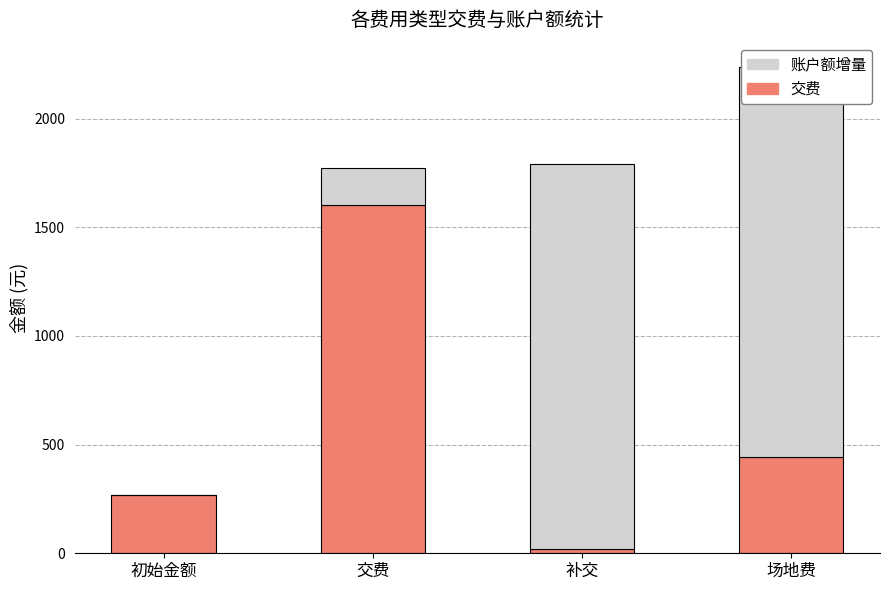

Where does the 交费(TP) series first go above 445?

交费